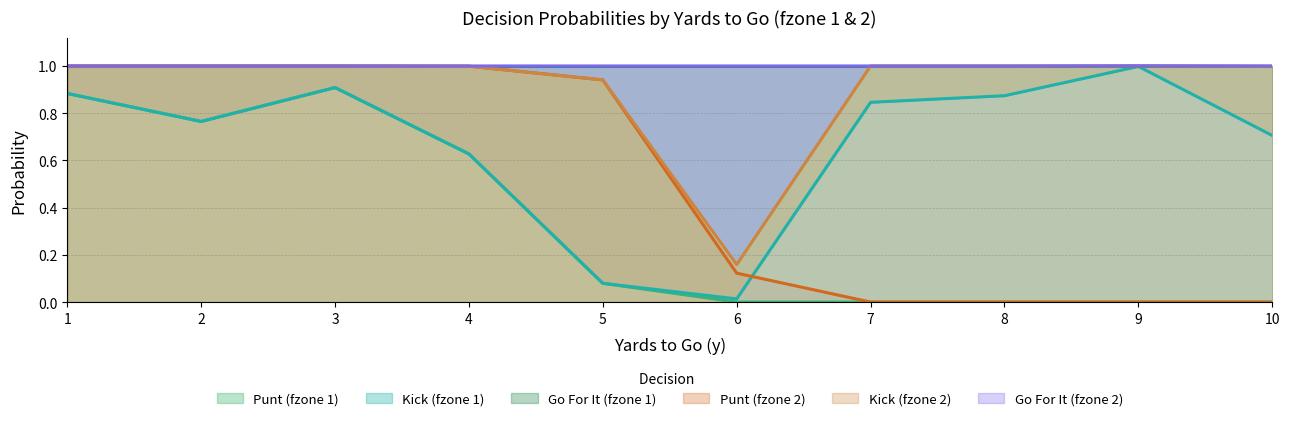

The value of Punt (fzone 2) at 6 is 0.0. True or false?

False